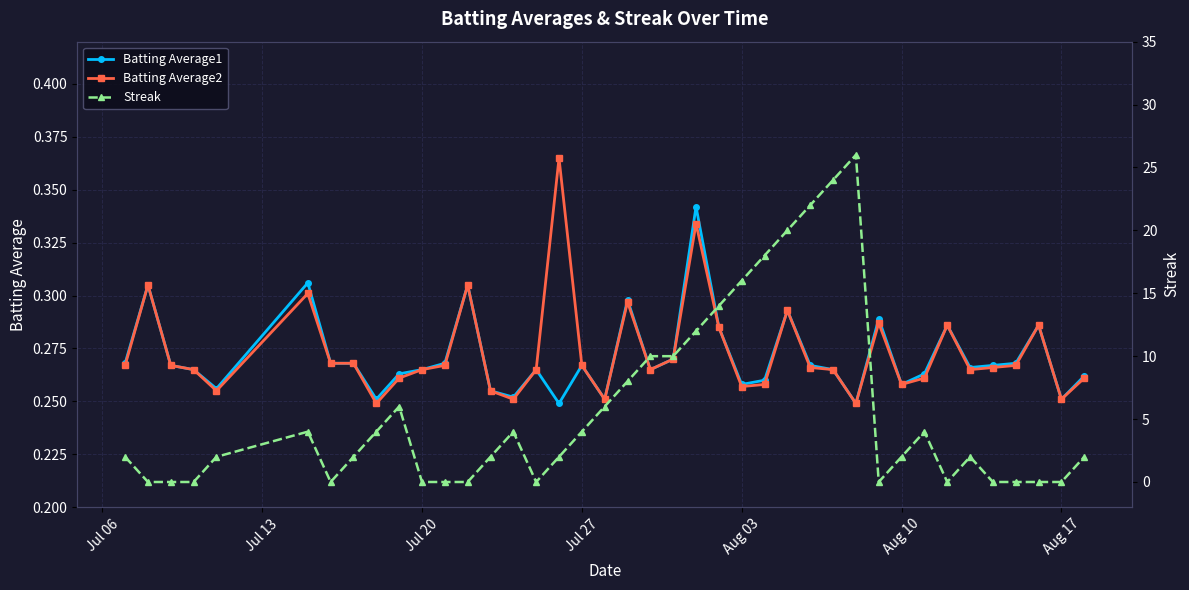

Count the Batting Average2 values in the range 0 to 1.

40